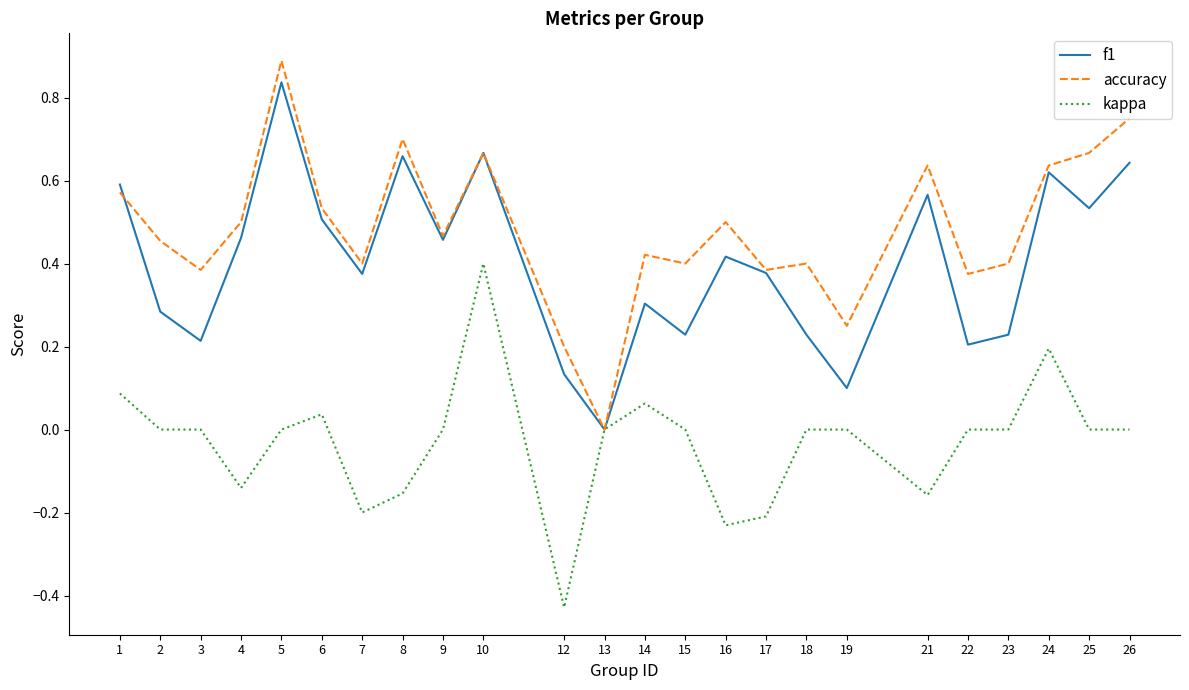

Which category has the lowest value in the f1 series?

13